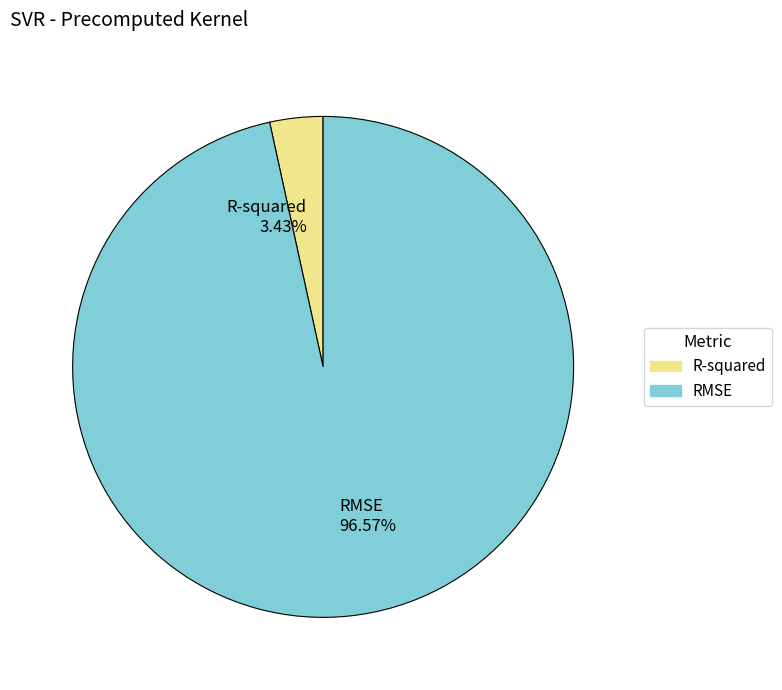

To the nearest percent, what percentage of the pie is RMSE?

97%